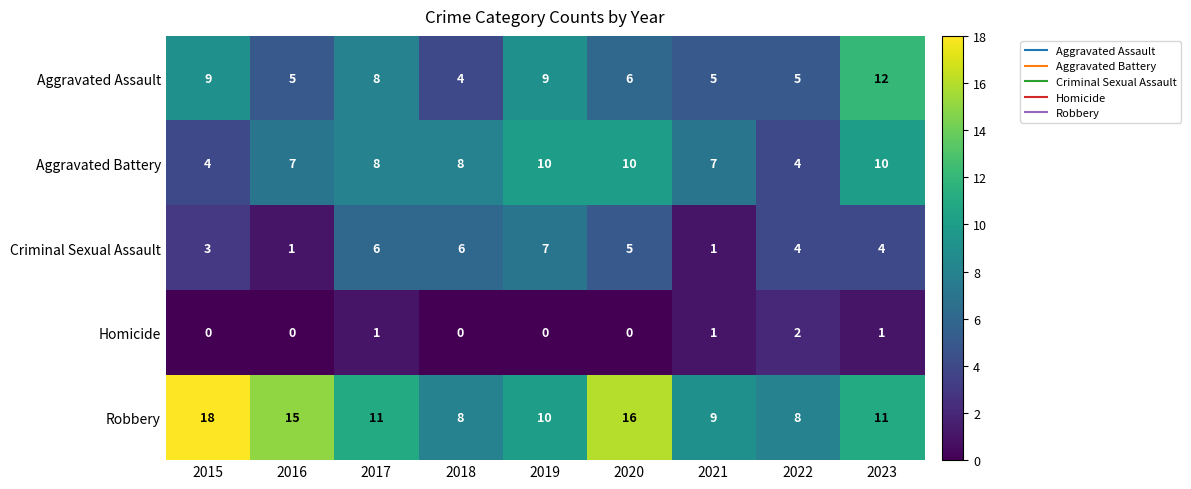

List the series in order of their peak value, lowest first.

Homicide, Criminal Sexual Assault, Aggravated Battery, Aggravated Assault, Robbery